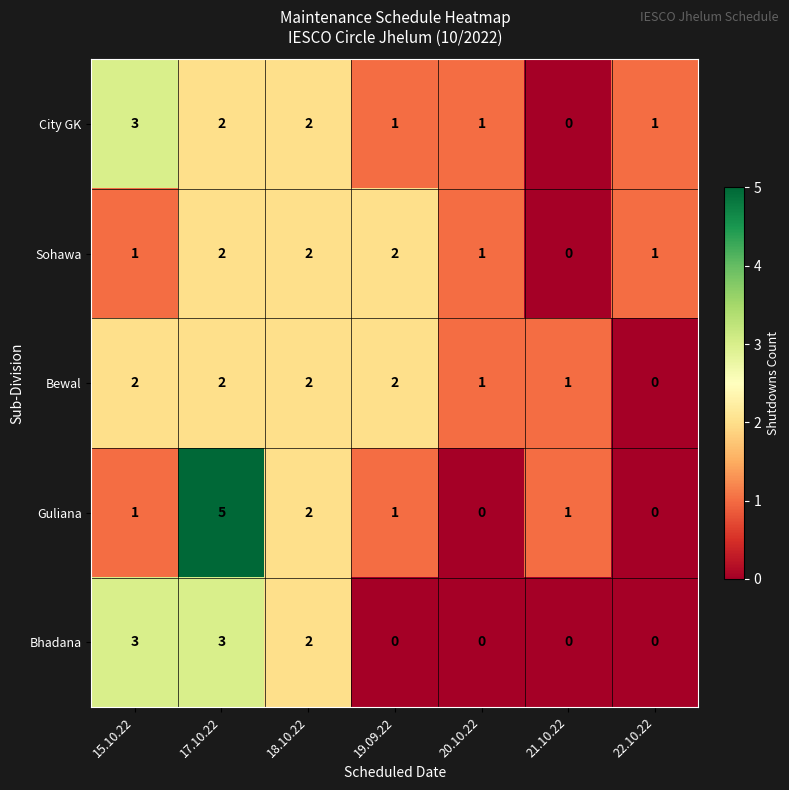

What is the sum of the City GK values at 18.10.22 and 19.09.22?

3